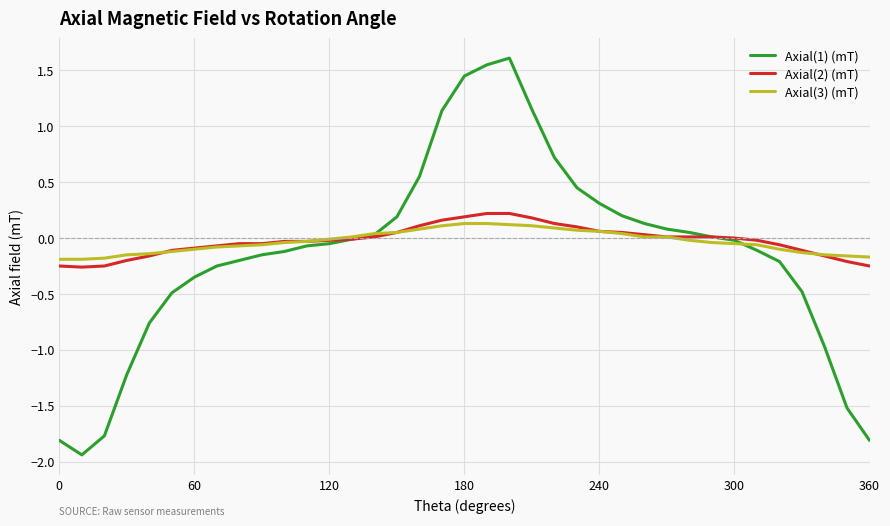

Is this an area chart (filled region under the line)?

No